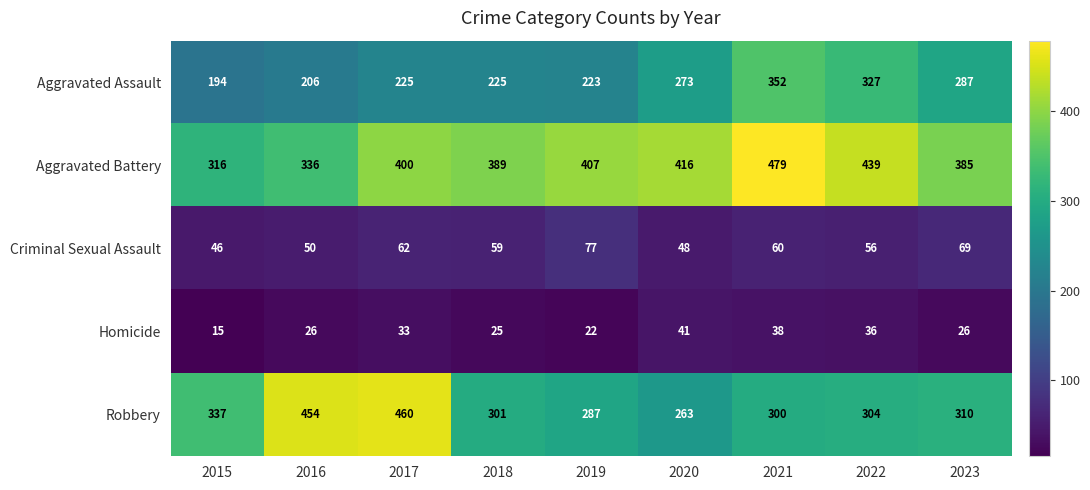

List the series in order of their peak value, highest first.

Aggravated Battery, Robbery, Aggravated Assault, Criminal Sexual Assault, Homicide